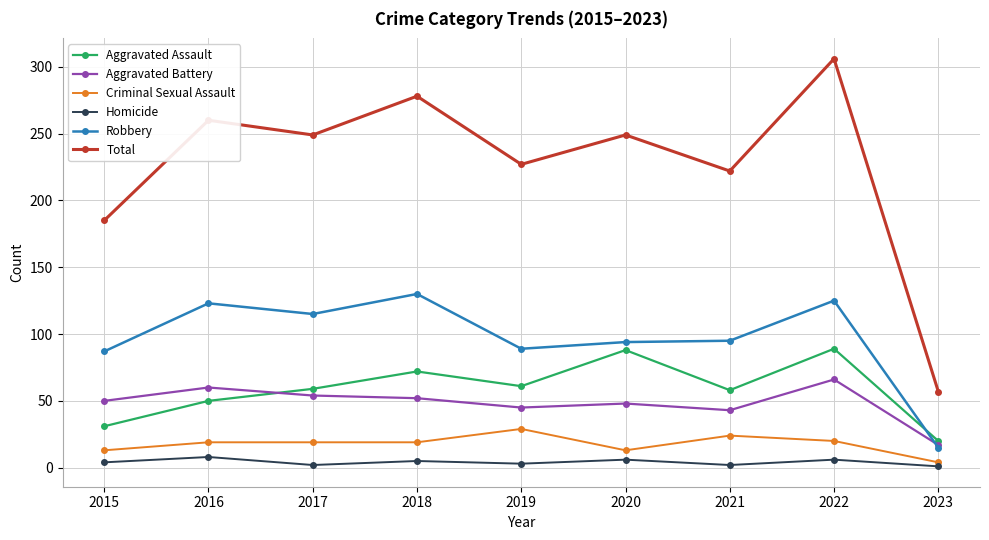

True or false: Homicide and Robbery cross at least once.

False